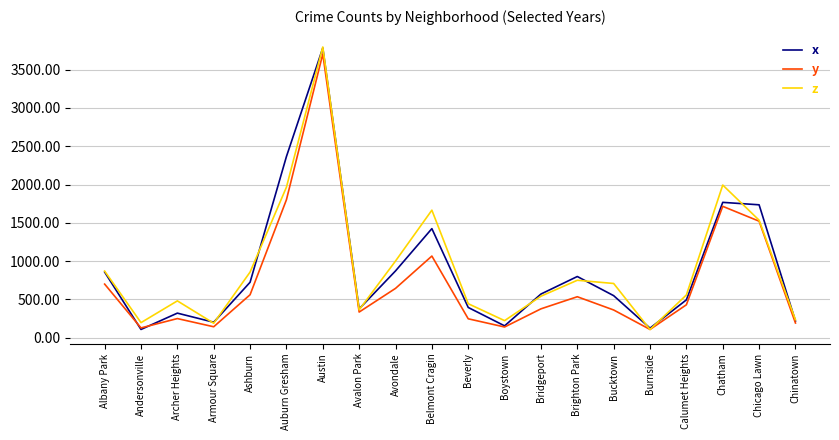

What is the minimum value for x?

108